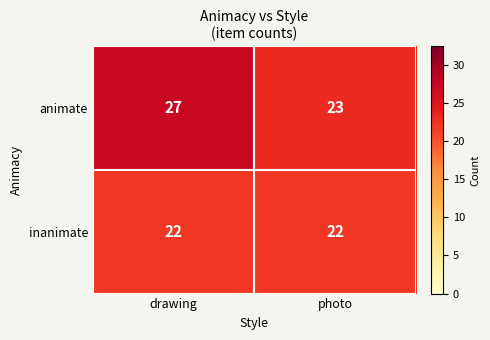

At which category is the sum across all series the highest?

drawing